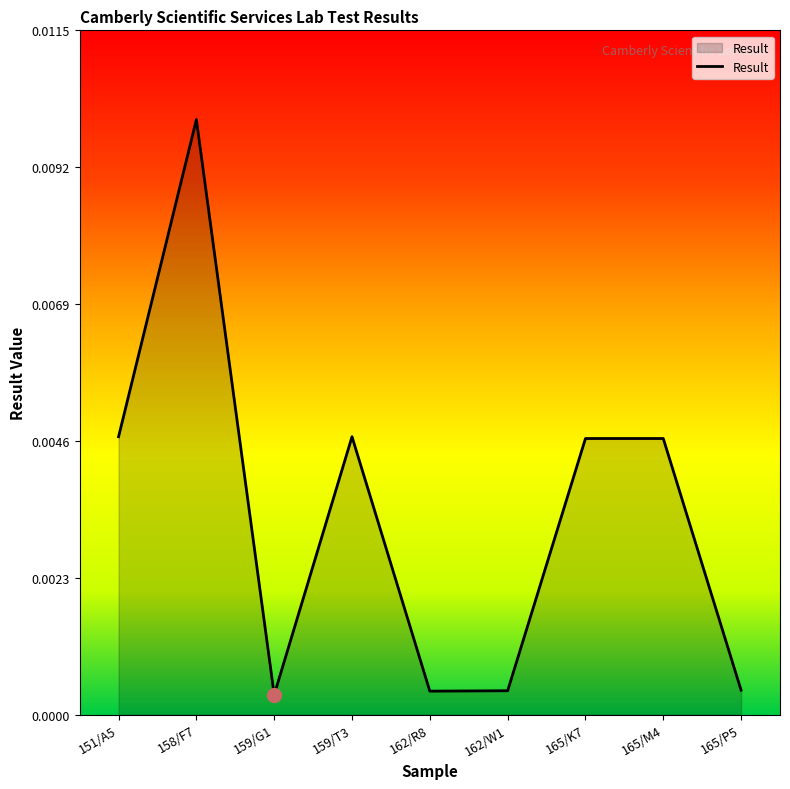

What position from the right is 165/P5?

1